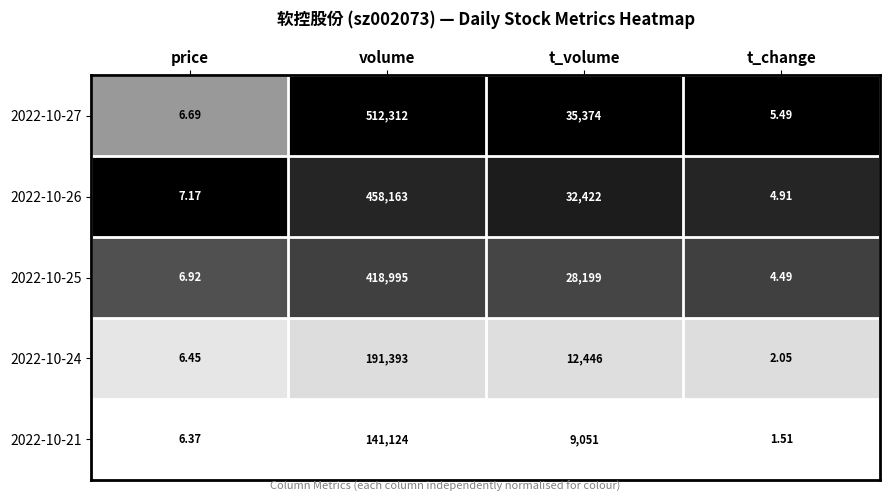

Where does the 2022-10-21 series first go above 9051?

volume